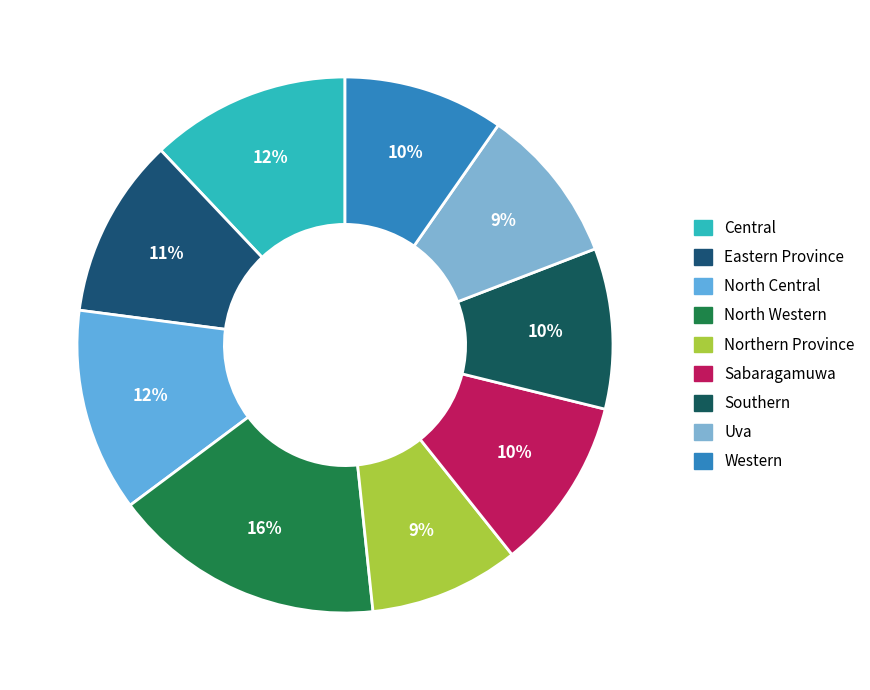

Which slice is the smallest?

Northern Province